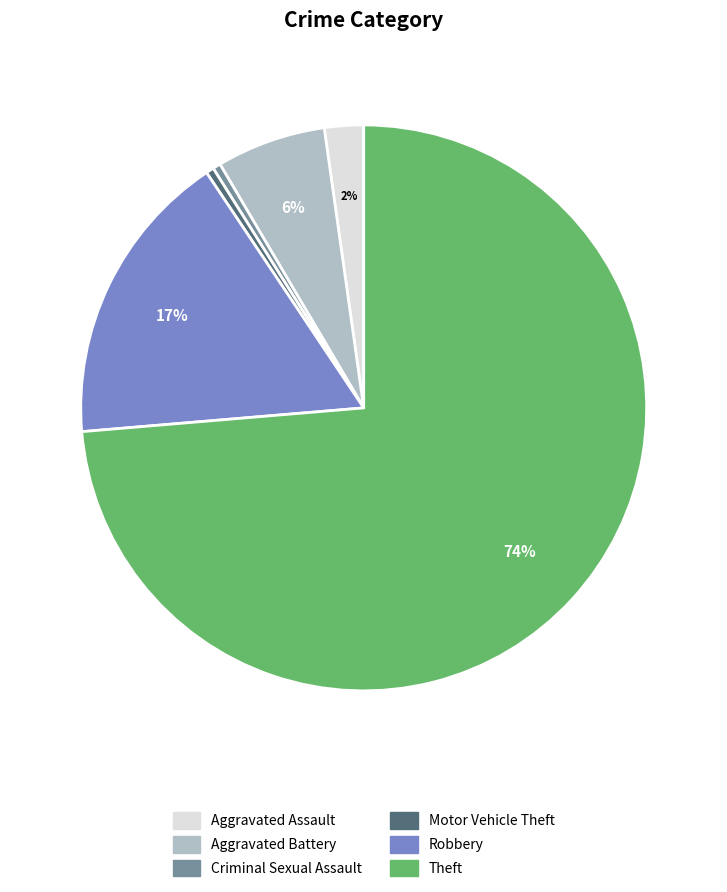

True or false: Aggravated Battery accounts for 1% of the total.

False